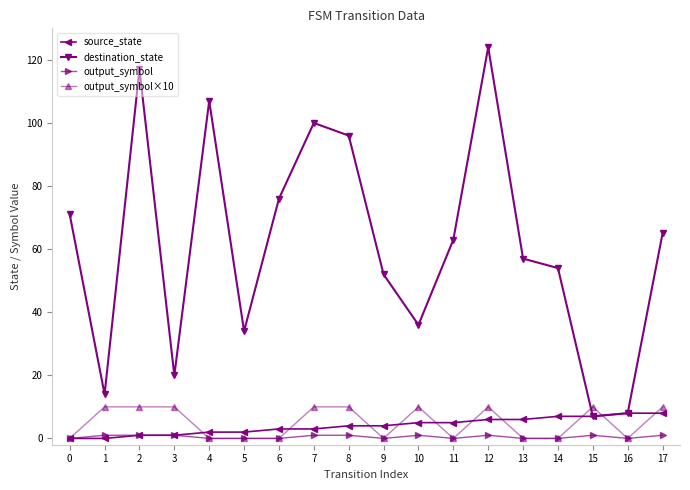

At which category is the sum across all series the highest?

12